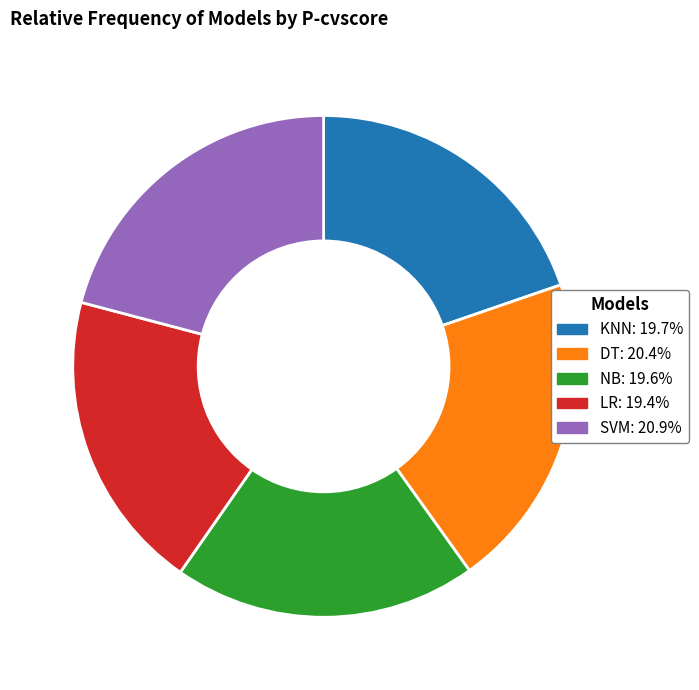

Do KNN and DT together represent more than half of the pie?

No